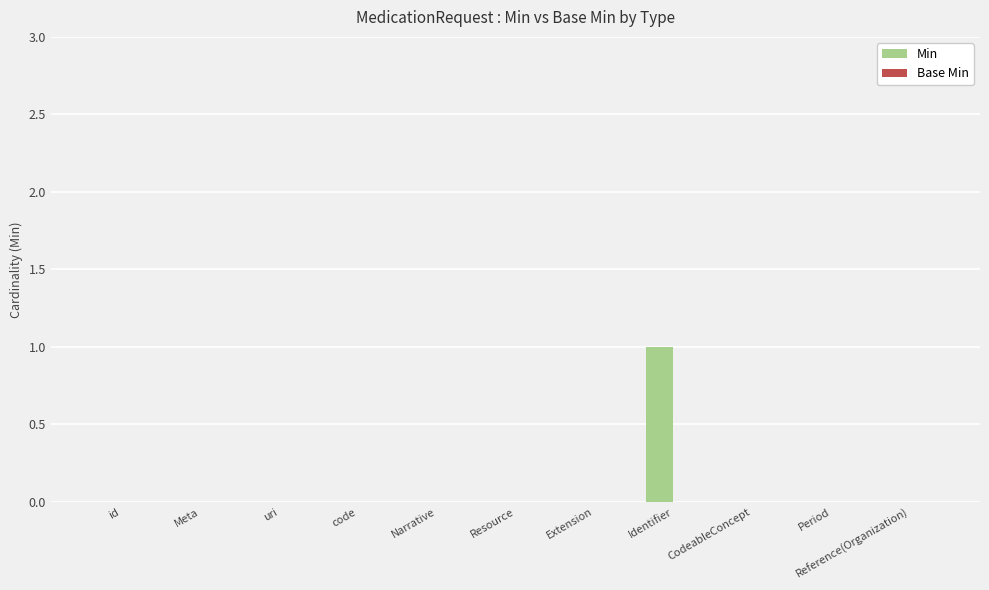

Is it true that the value at Resource is 0?

True